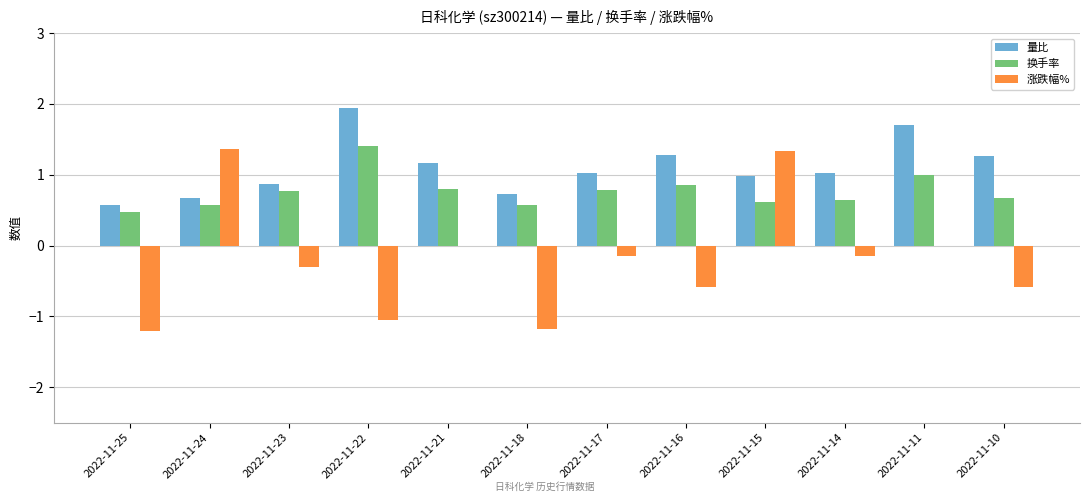

What is the sum of the 换手率 values at 2022-11-17 and 2022-11-23?

1.6